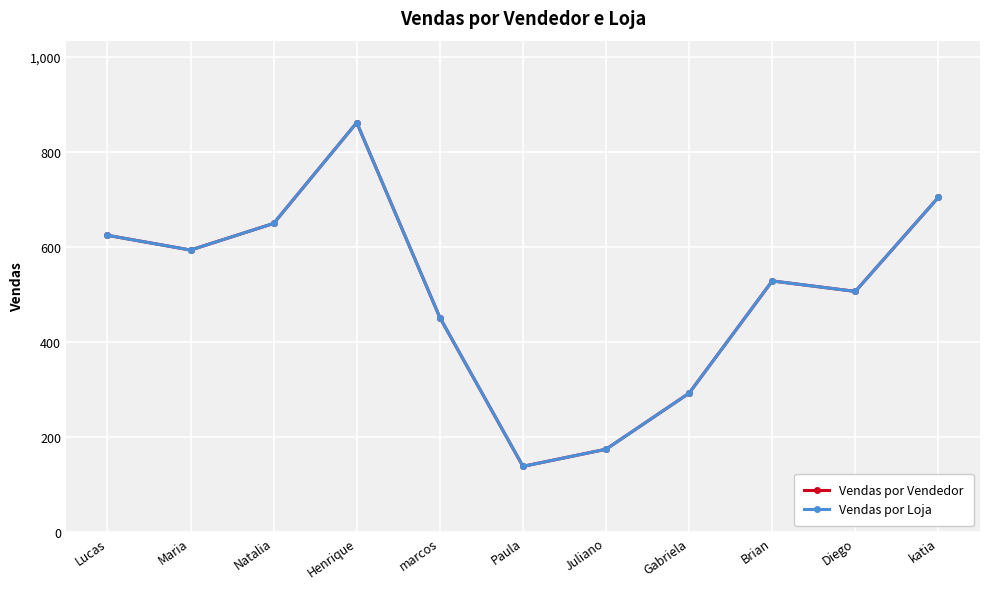

Reading left to right, extract all data points from this chart.

Vendas por Vendedor: Lucas=625	Maria=594	Natalia=650	Henrique=862	marcos=452	Paula=139	Juliano=175	Gabriela=293	Brian=529	Diego=507	katia=705
Vendas por Loja: Lucas=625	Maria=594	Natalia=650	Henrique=862	marcos=452	Paula=139	Juliano=175	Gabriela=293	Brian=529	Diego=507	katia=705